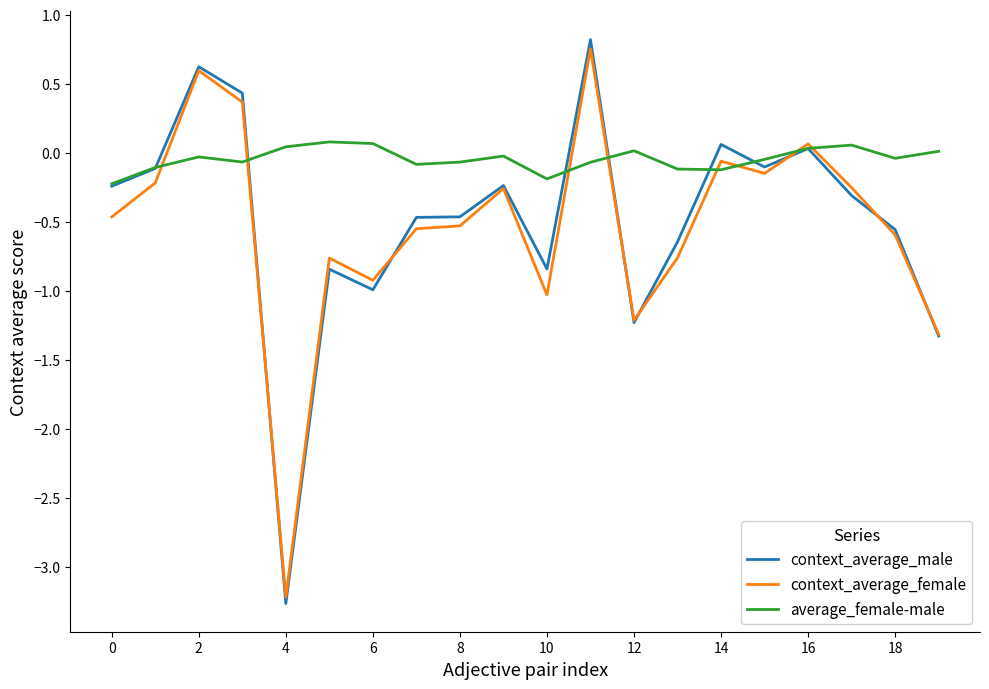

Which series has the widest spread of values?

context_average_male